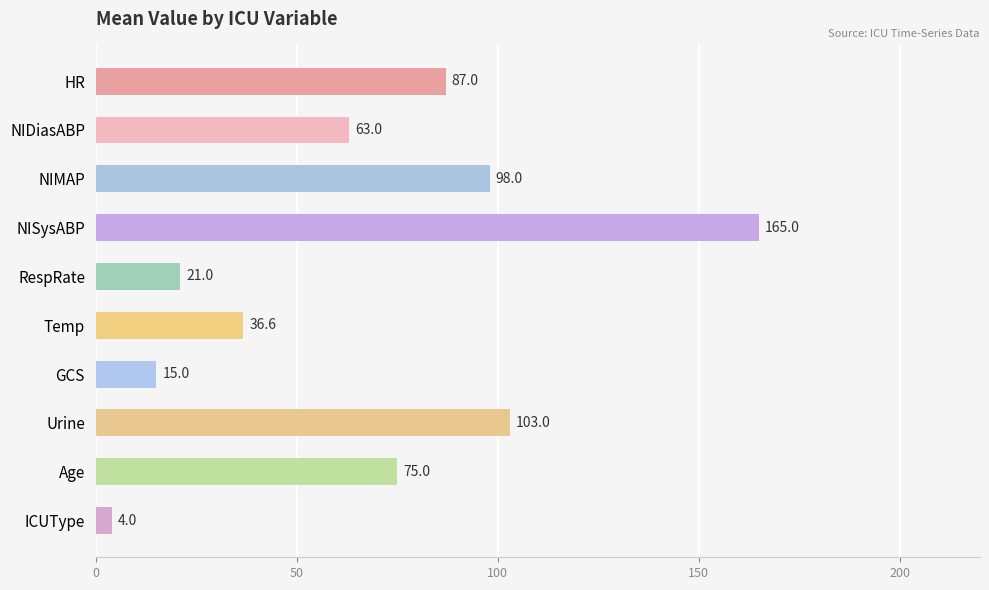

Is it true that the value at Age is 48.5?

False